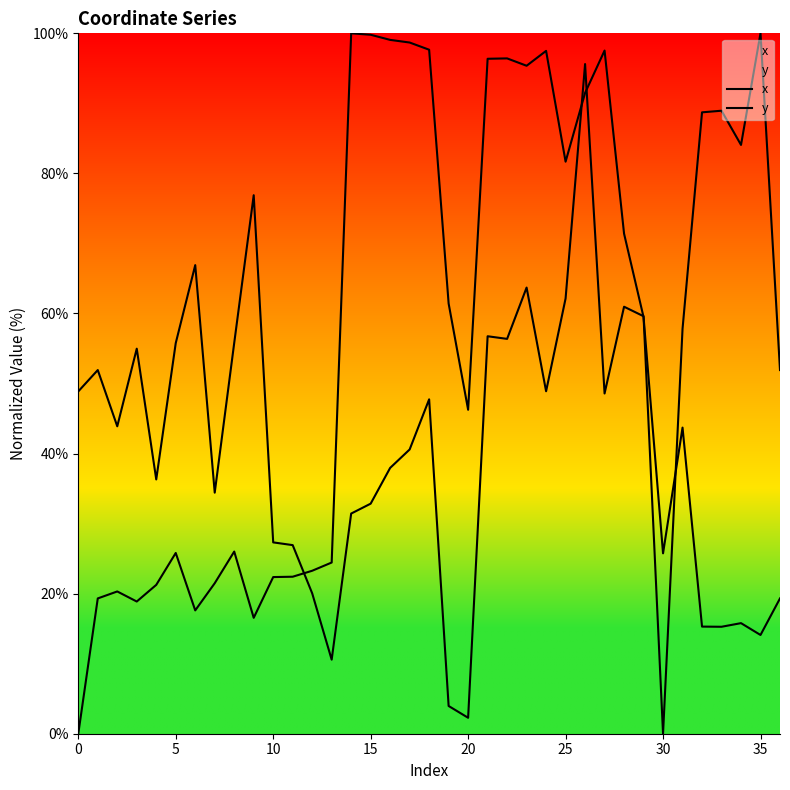

The value of x at 15 is 75.5. True or false?

False